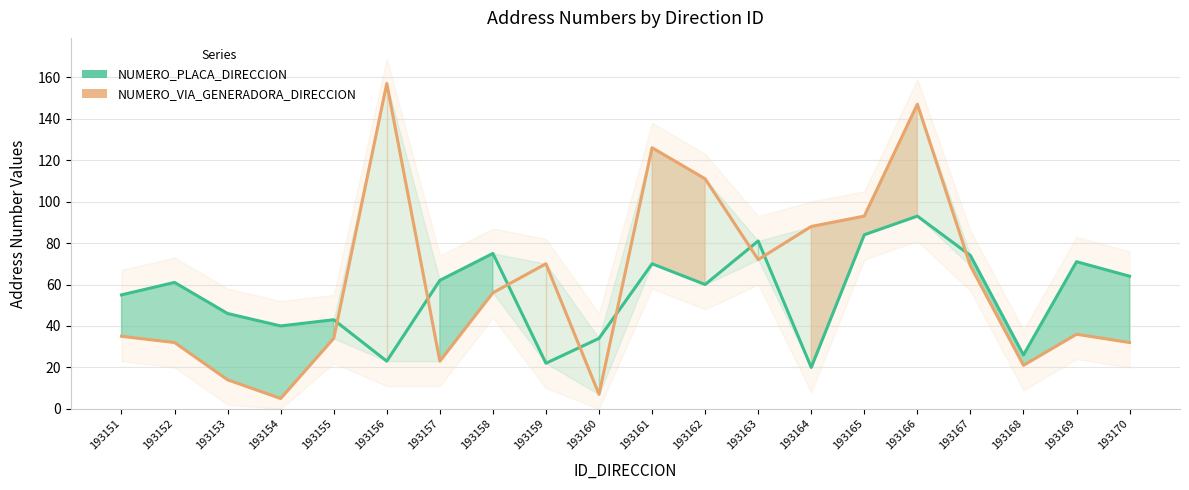

Does the chart have visible grid lines?

Yes